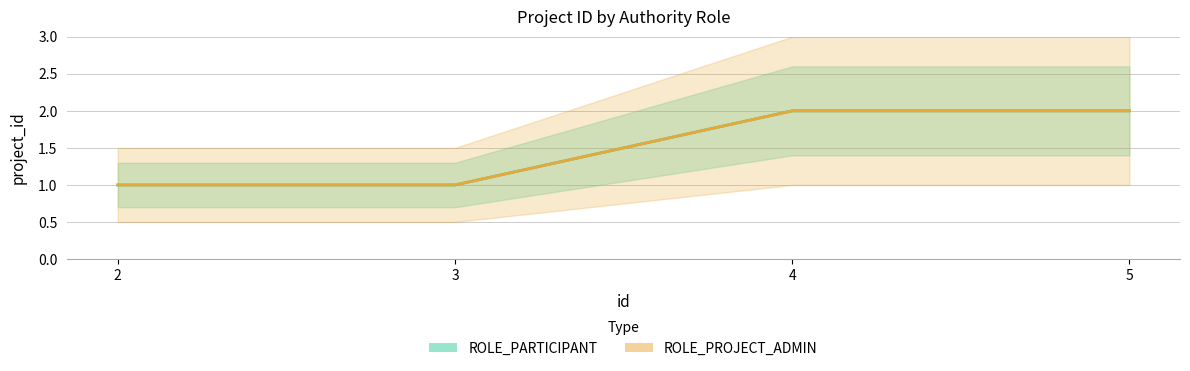

True or false: ROLE_PROJECT_ADMIN and ROLE_PARTICIPANT intersect in this chart.

False